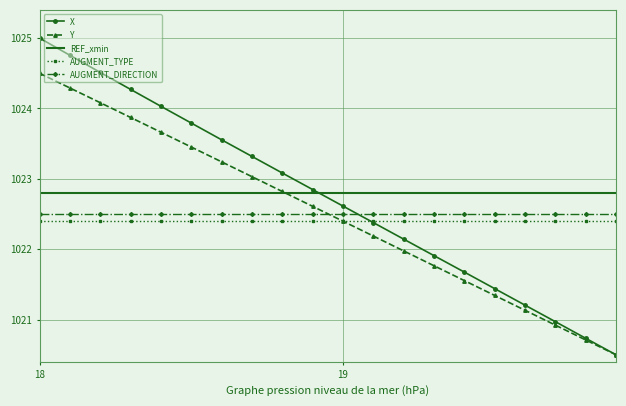

Which series ends up on top after the final intersection of REF_xmin and X?

REF_xmin